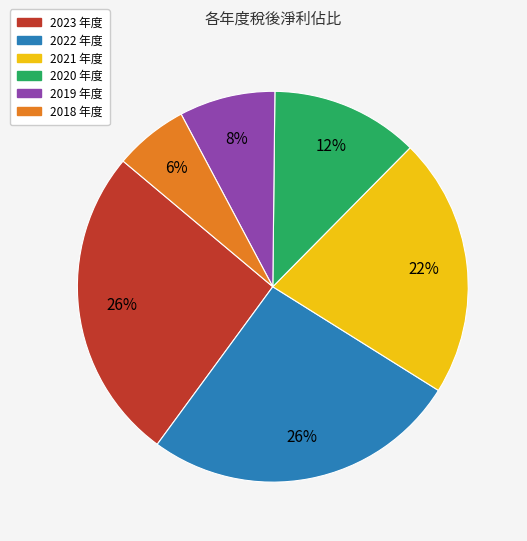

What is the smallest slice in the pie chart?

2018